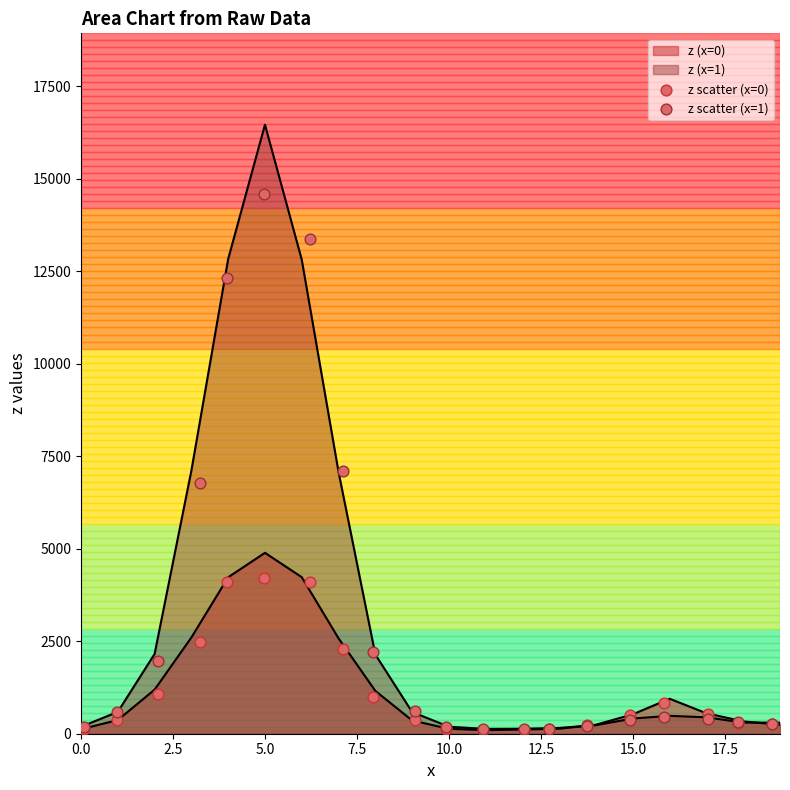

Which series has the largest Y range (max minus min)?

z scatter (x=1)